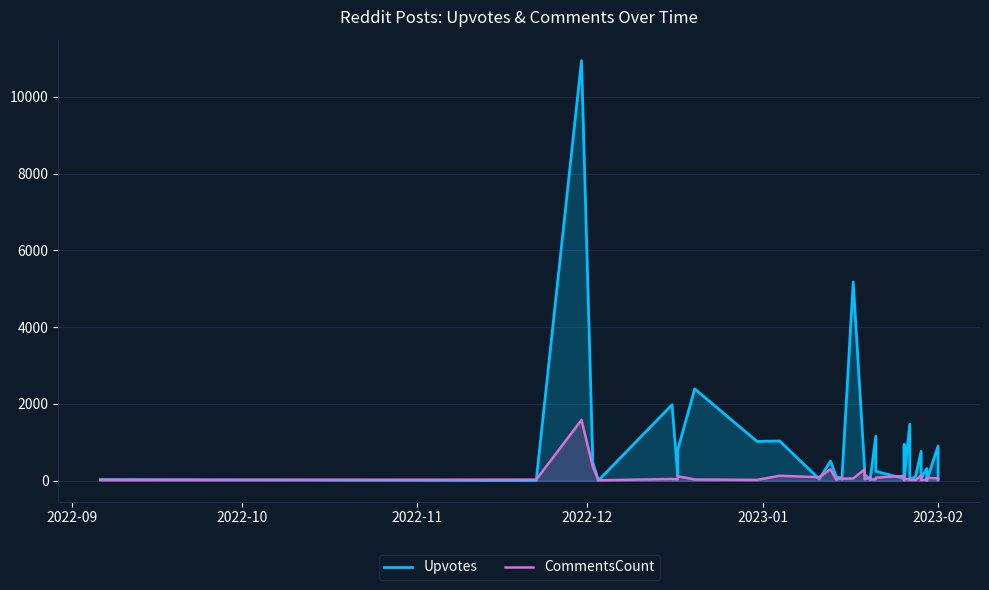

Which series has the largest range (max minus min)?

Upvotes